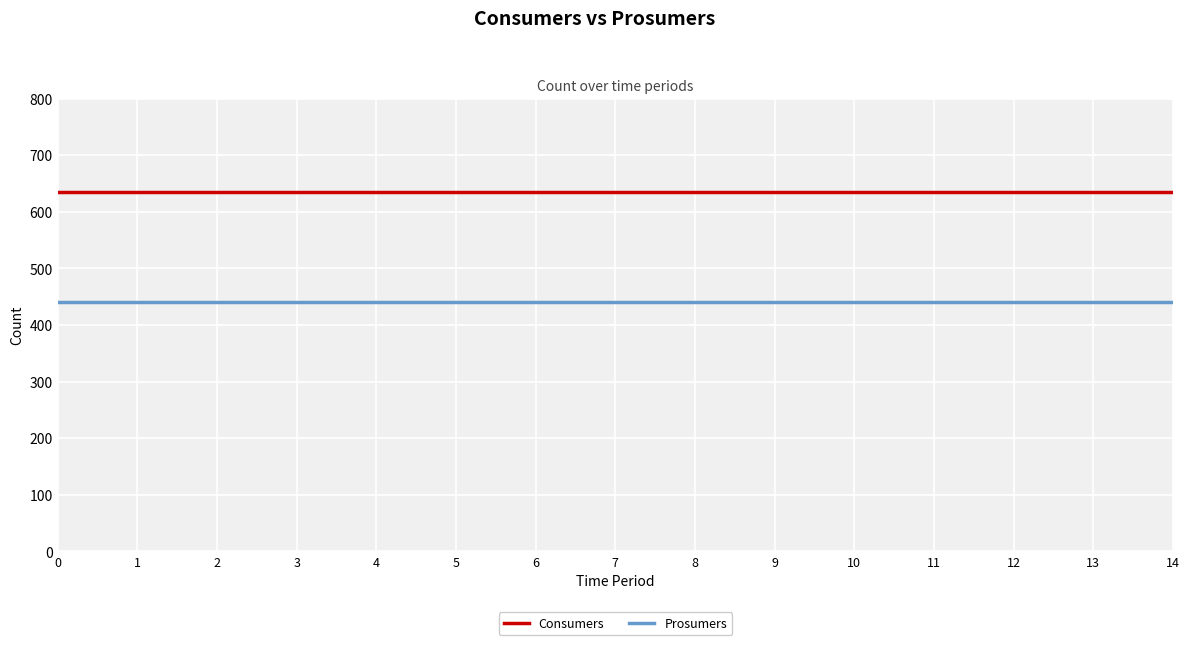

What is the spread (max minus min) of values at 1?

195